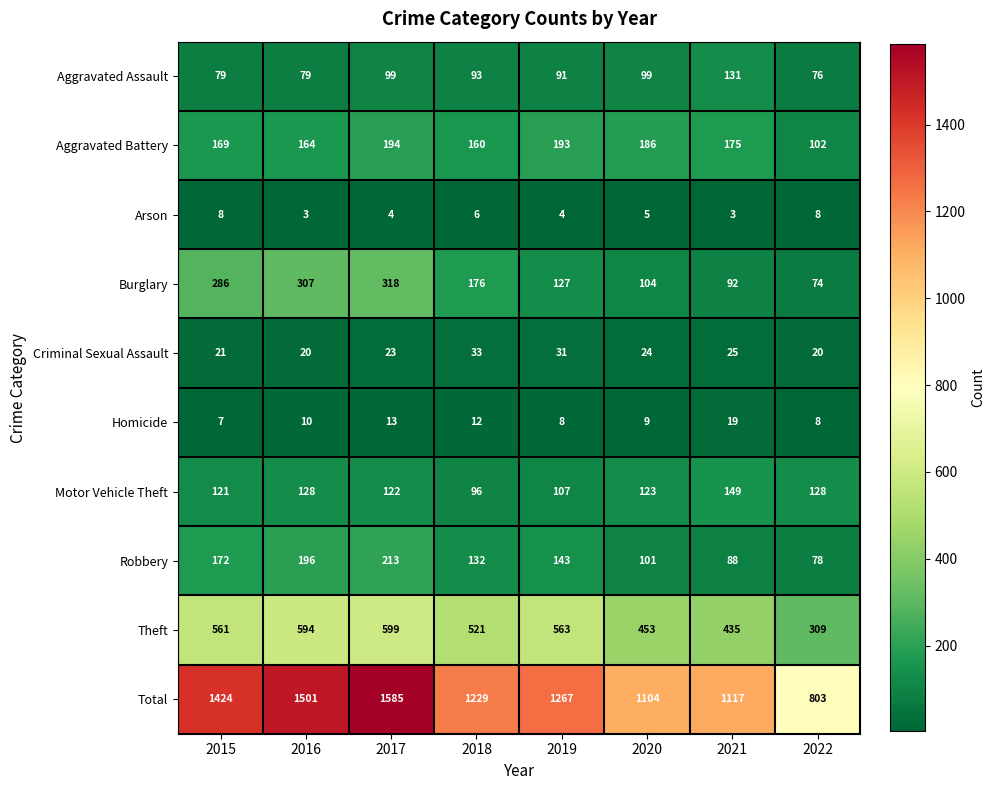

What is the approximate value of Robbery at 2020, to the nearest 5?

100